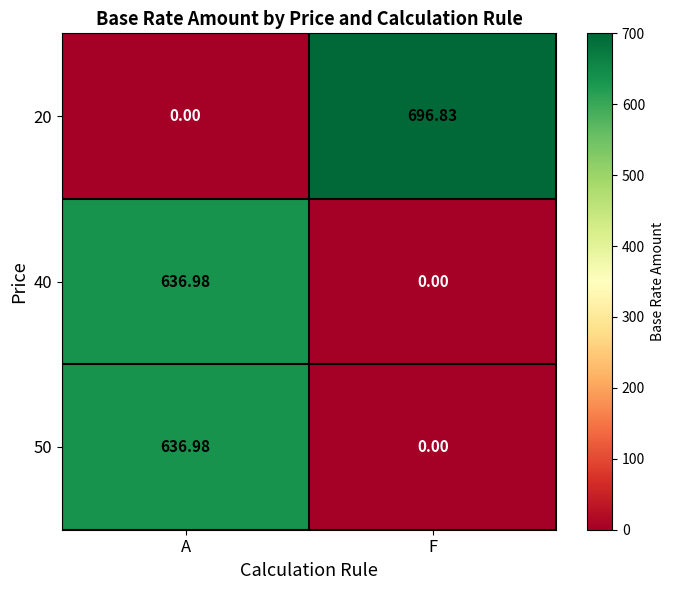

At which label does 50 first exceed 636?

A